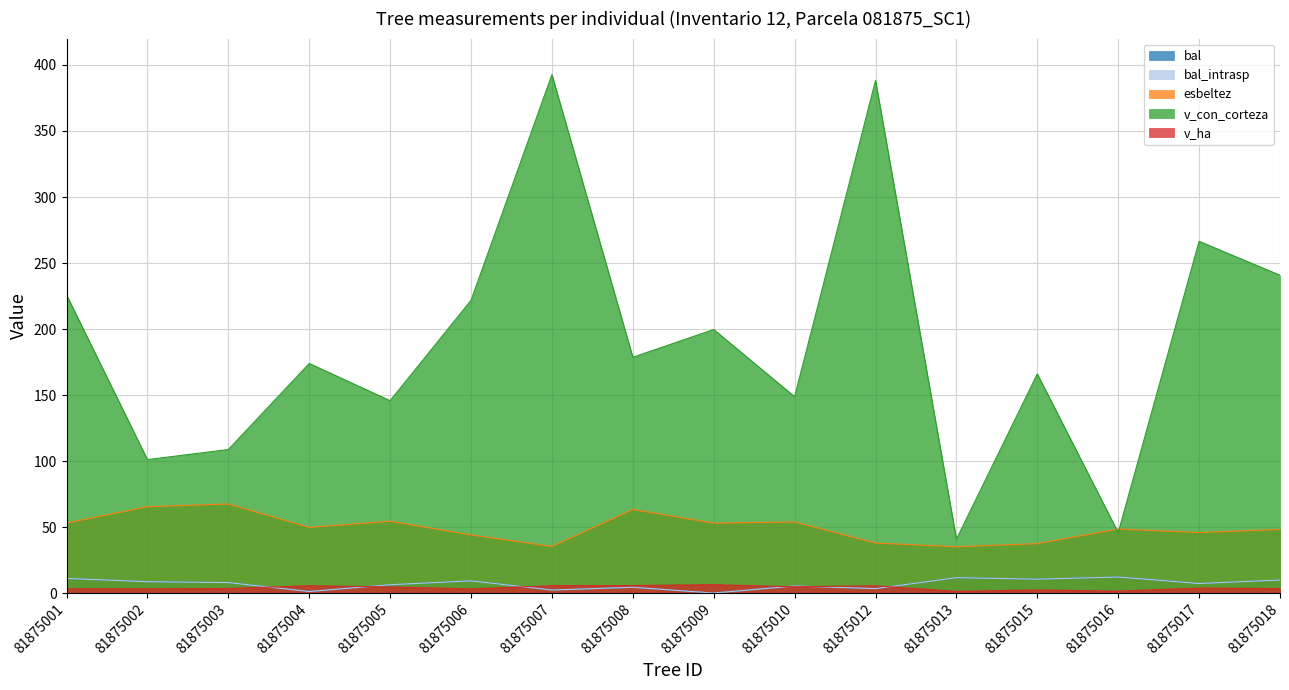

What is the value of the v_ha point at the 12th from the left?

1.3